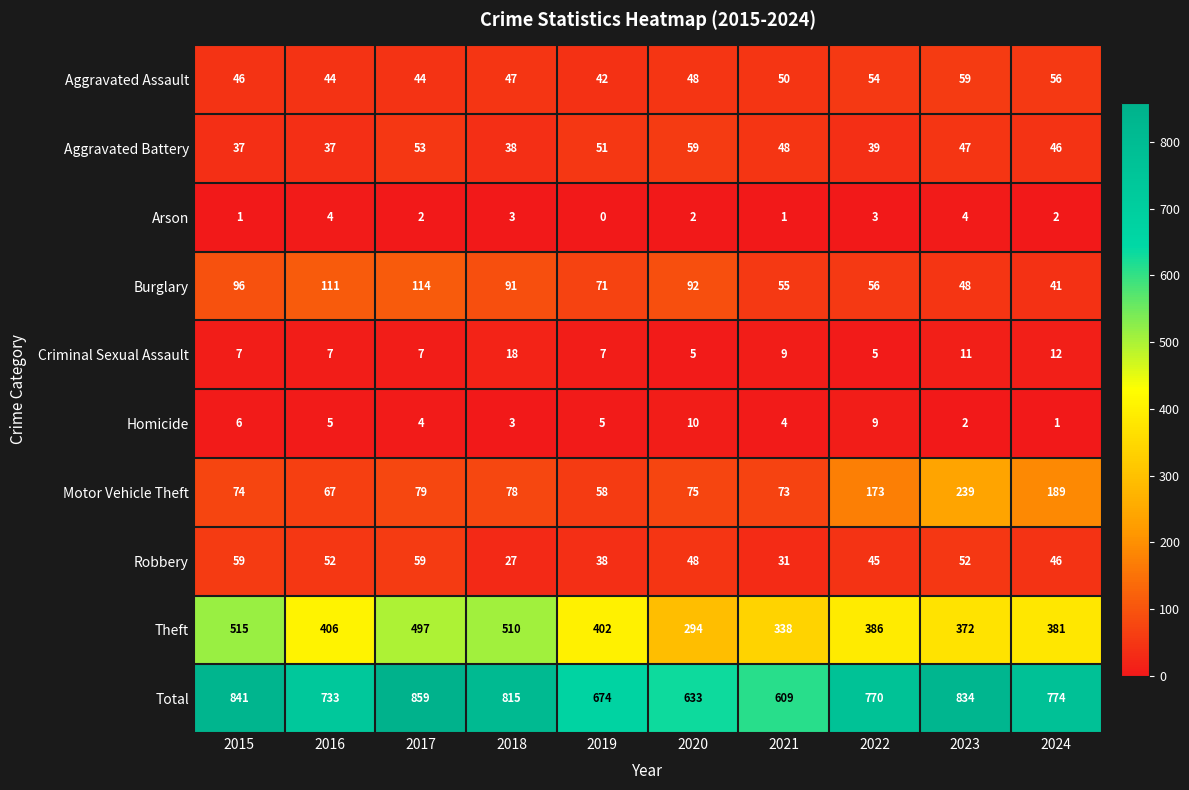

Which series has the widest spread of values?

Total